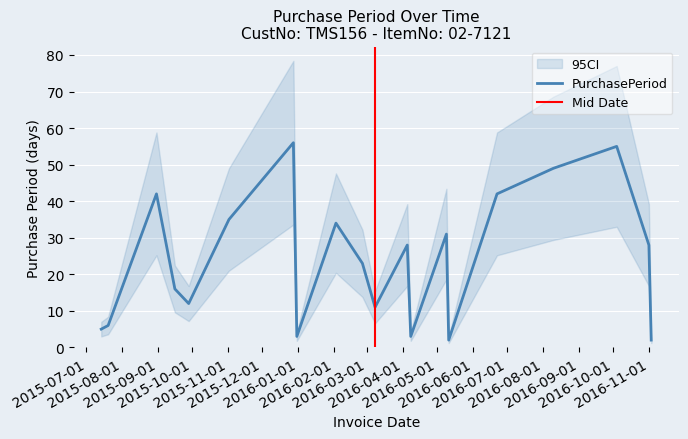

The value at 2015-07-14 is 5. True or false?

True